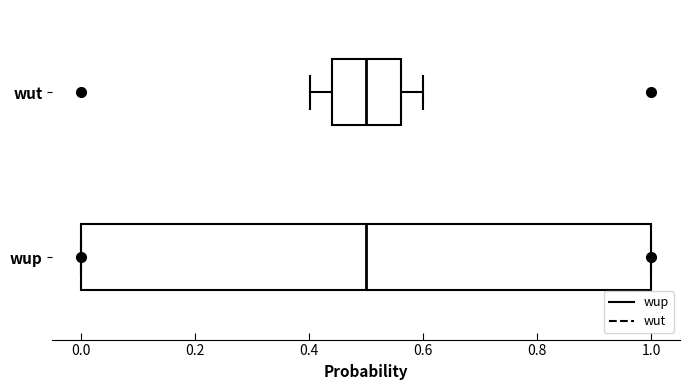

Reading bottom to top, transcribe this box plot: for each box, give where its median line is, the range the box spans, and where its two whiskers end, as read against the x-axis. The values are not printed on the chart, so give them approximately, as read against the axis.

wup: median 0.50, box 0.00 to 1.00, whiskers 0.00 to 1.00
wut: median 0.50, box 0.44 to 0.56, whiskers 0.40 to 0.60